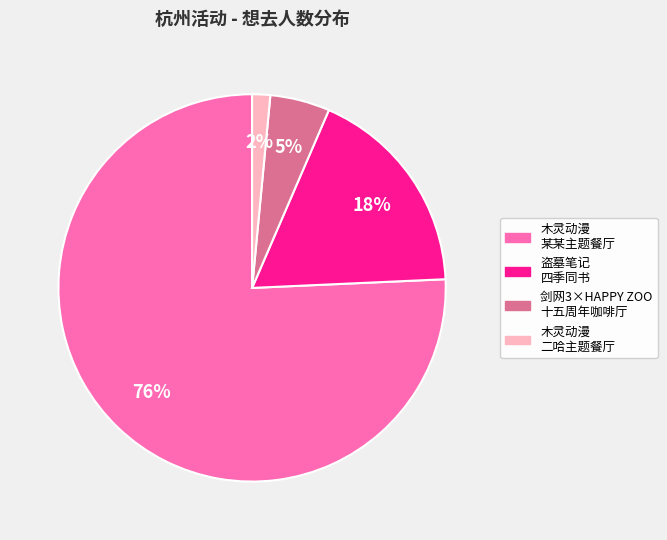

To the nearest percent, what is the average slice percentage?

25%